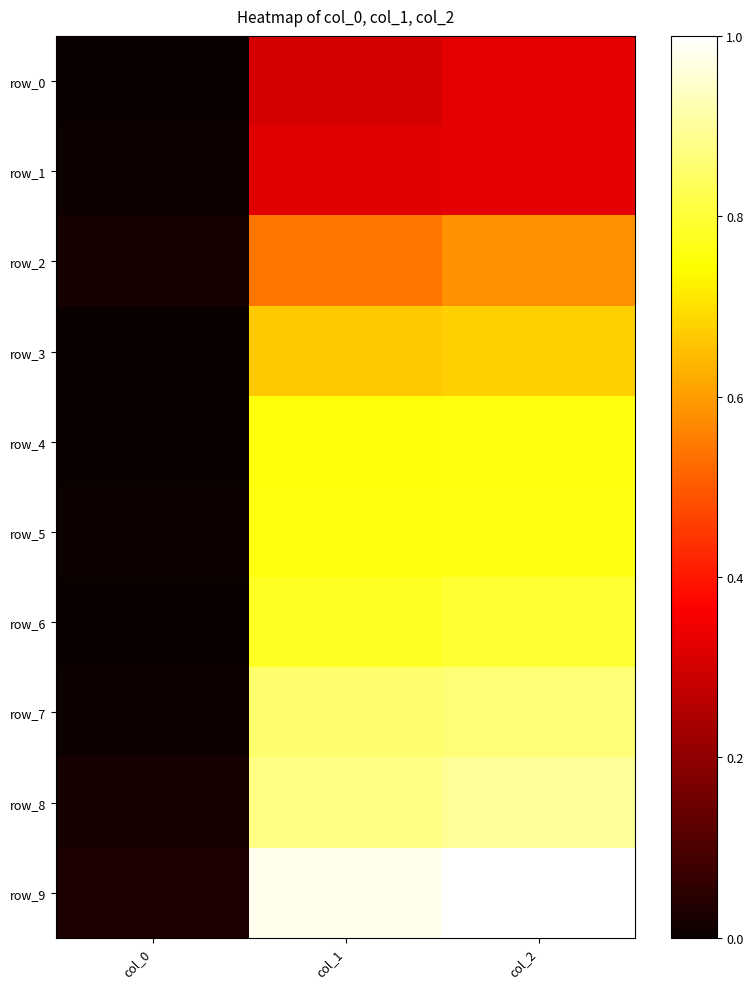

What is the total value across all series at col_0?

0.1